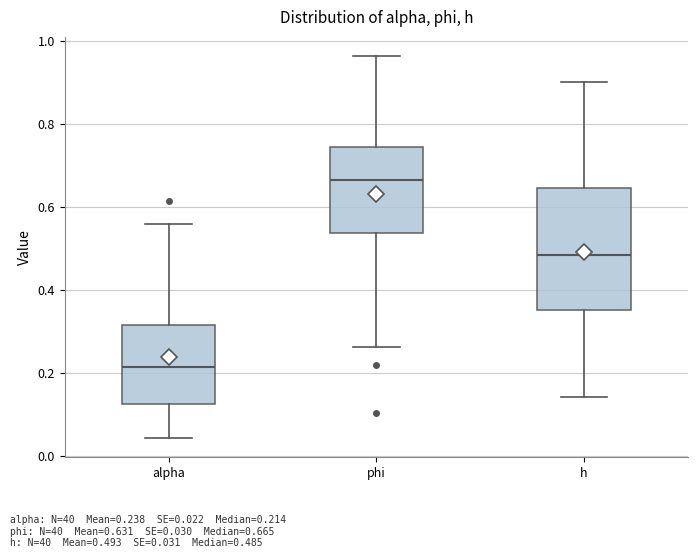

Comparing the boxes themselves (not the whiskers), which one is the tallest?

h